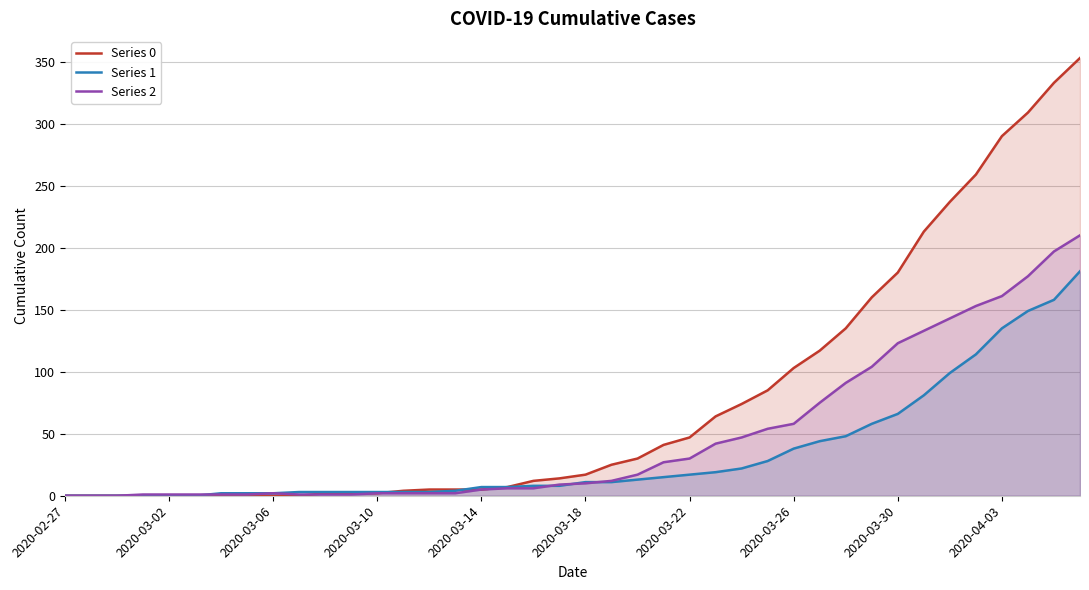

Which series has the largest total across all categories?

Series 0